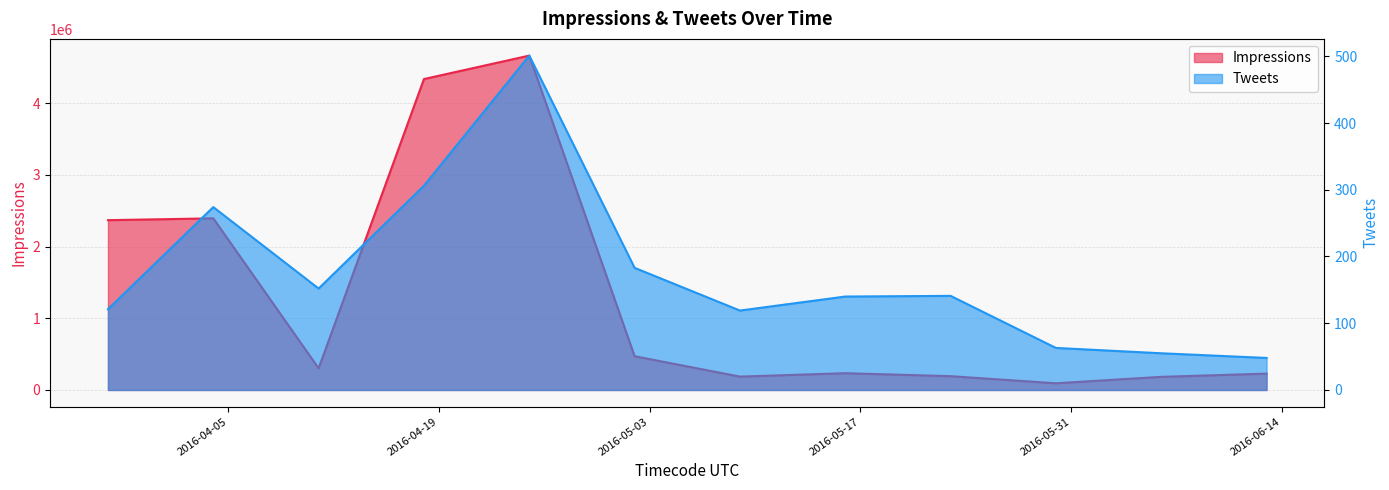

Is the value of Tweets at 2016-03-28 greater than the value of Impressions at 2016-06-13?

No